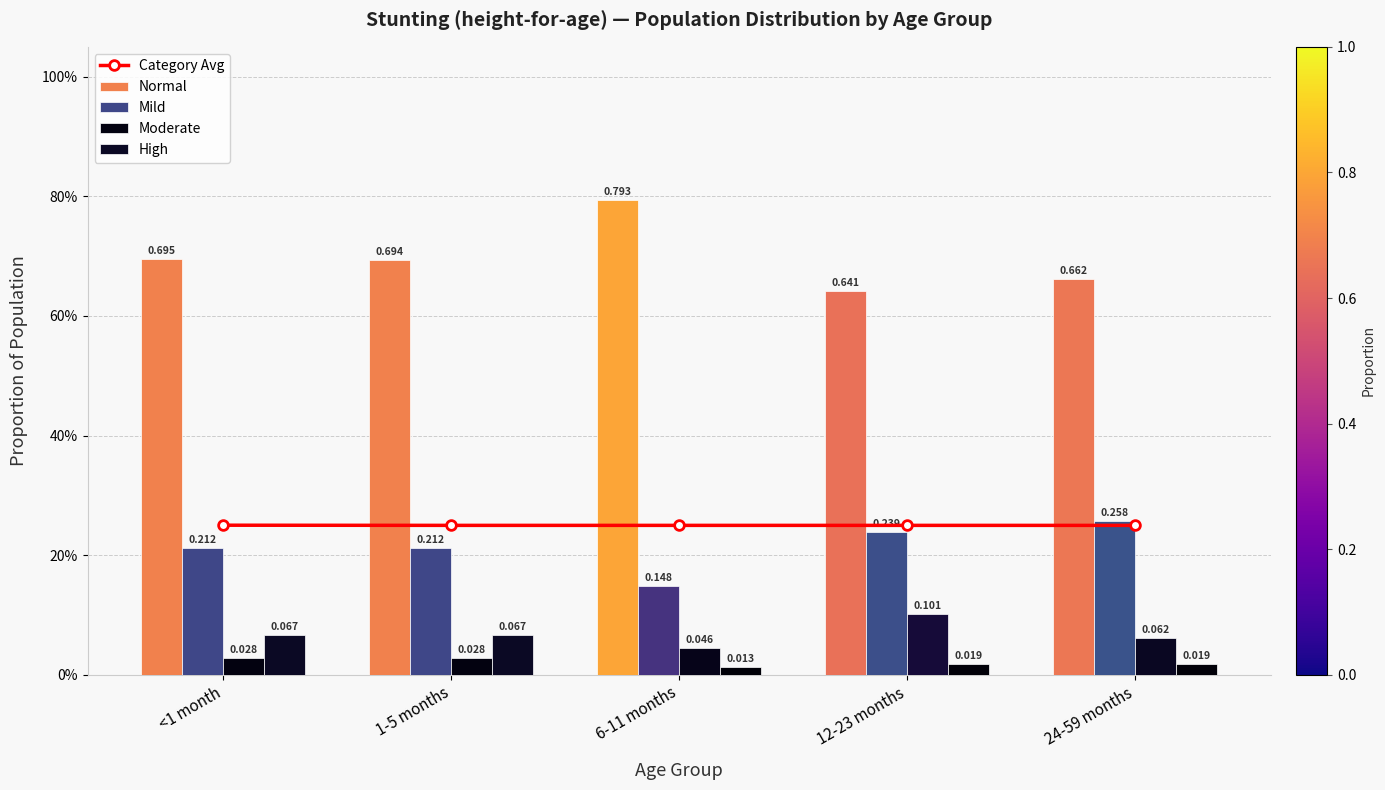

Which label corresponds to the largest value in the chart?

6-11 months